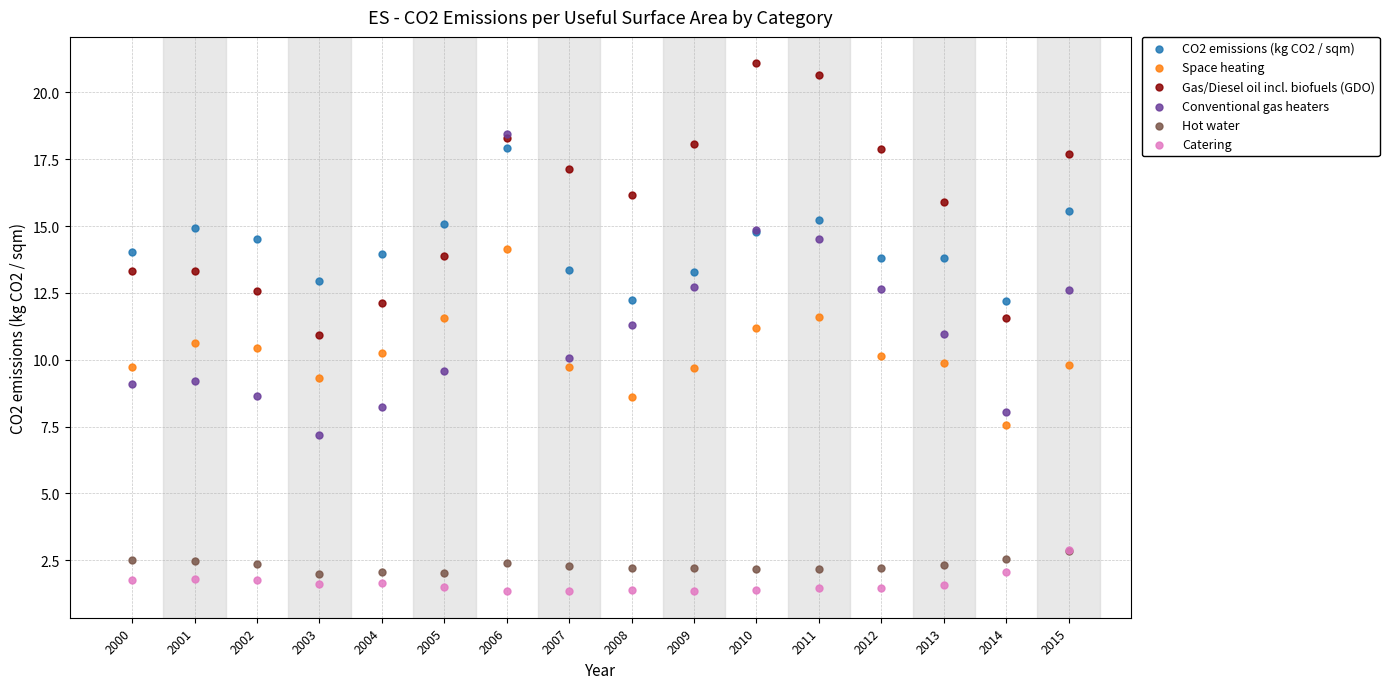

Which series reaches the minimum Y coordinate?

Catering